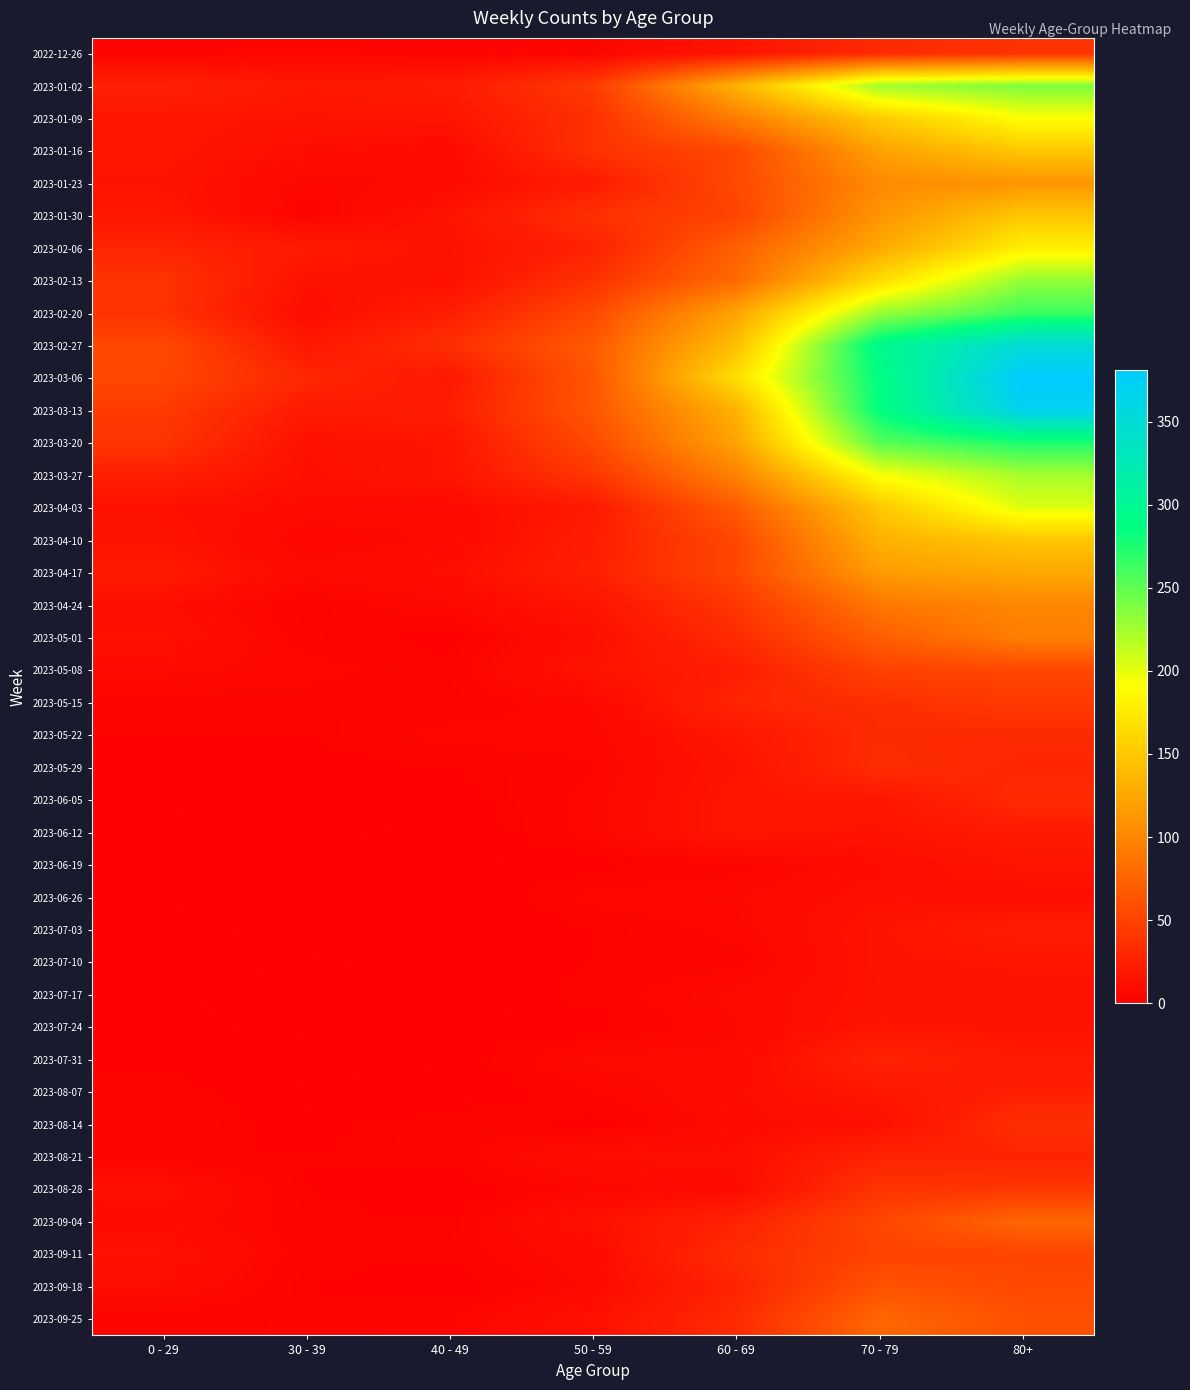

Between 70 - 79 and 40 - 49, which is larger?

70 - 79